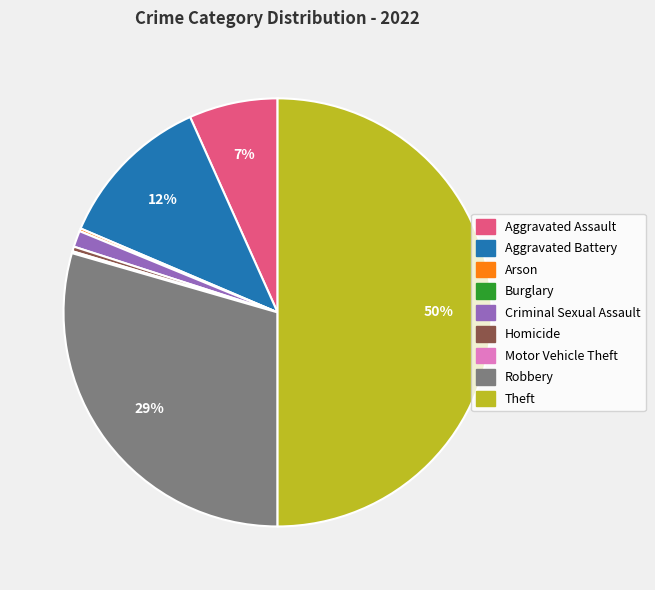

Is it true that Aggravated Assault is 7% of the pie?

True